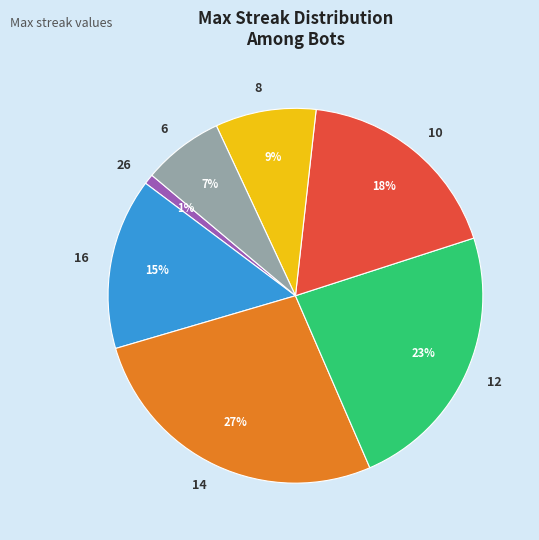

Is the sum of 8 and 16 greater than half?

No